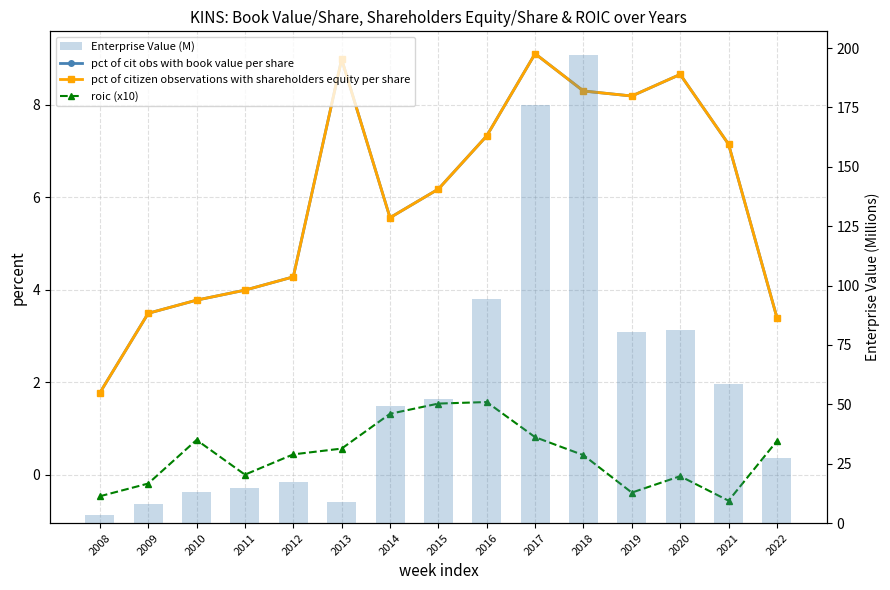

What value does the pct of cit obs with book value per share series have at 2019?

8.2